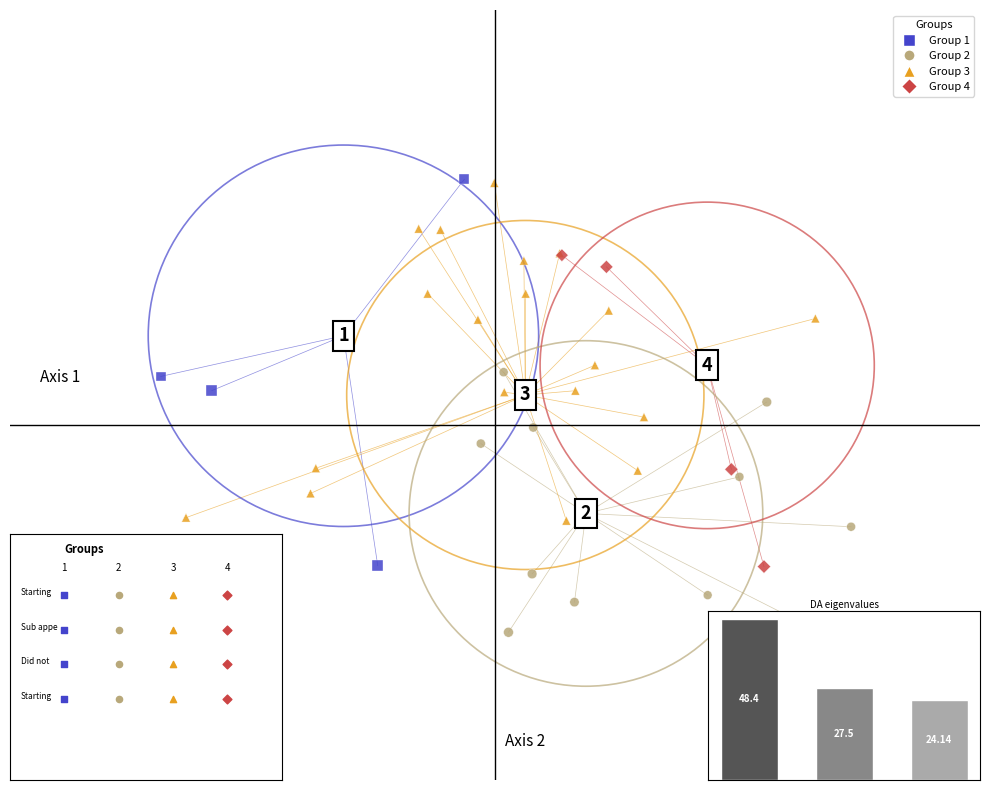

What are all the series names shown in the legend?

Group 1, Group 2, Group 3, Group 4